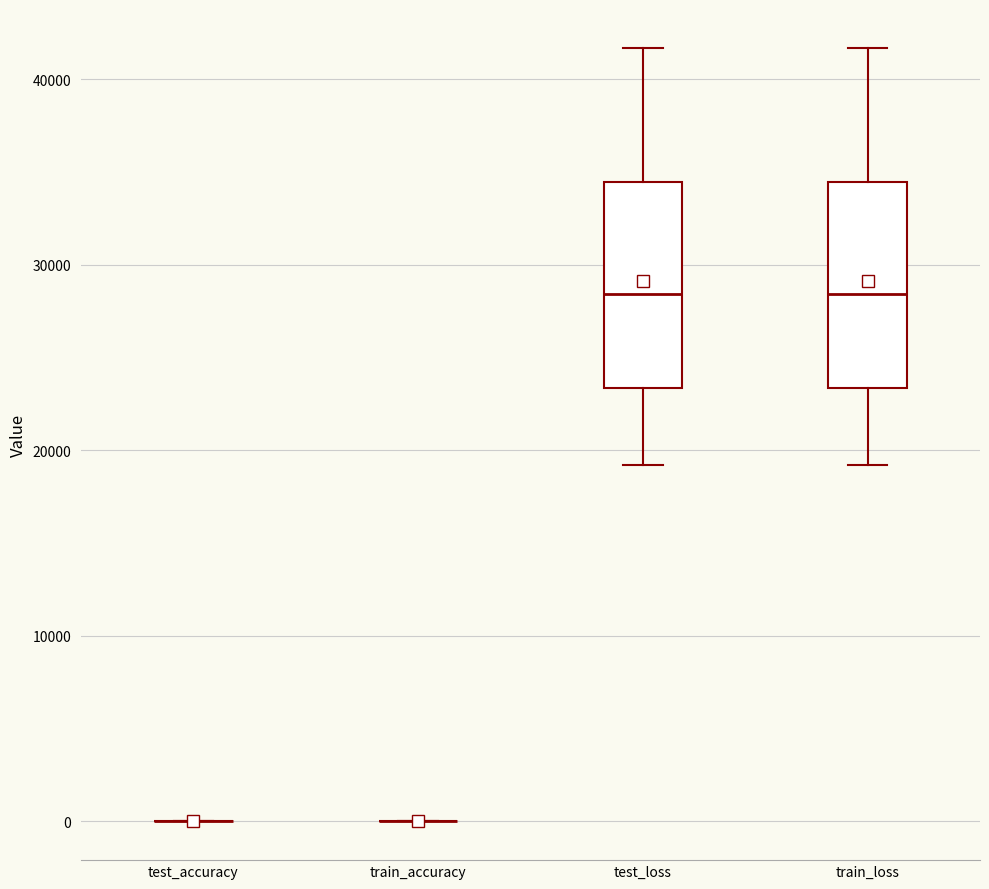

Reading left to right, read every box against the y-axis: the position of its median line, the range the box covers, and the ends of its whiskers. The values are not printed on the chart, so give them approximately, as read against the axis.

test_accuracy: box collapsed to a line at 0, whiskers 0 to 0
train_accuracy: box collapsed to a line at 0, whiskers 0 to 0
test_loss: median 28000, box 23000 to 34000, whiskers 19000 to 42000
train_loss: median 28000, box 23000 to 34000, whiskers 19000 to 42000